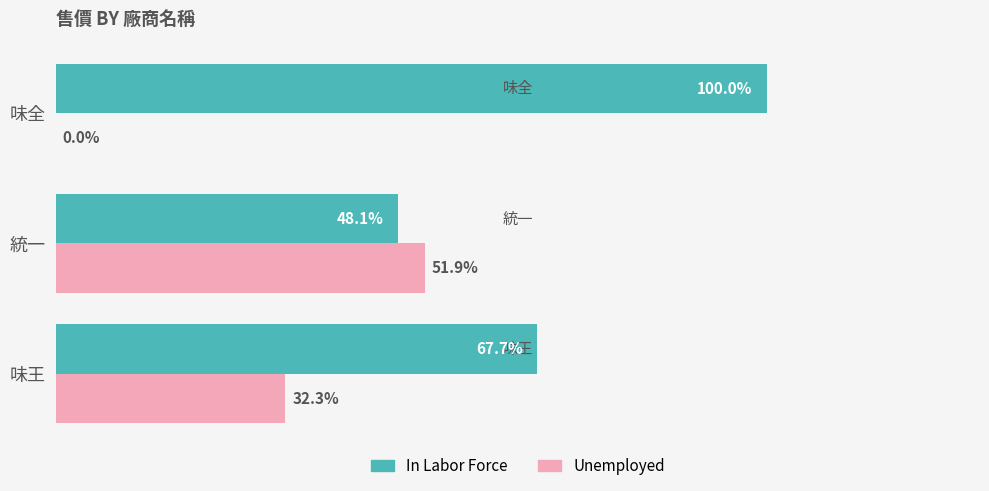

Which series has the largest total across all categories?

In Labor Force